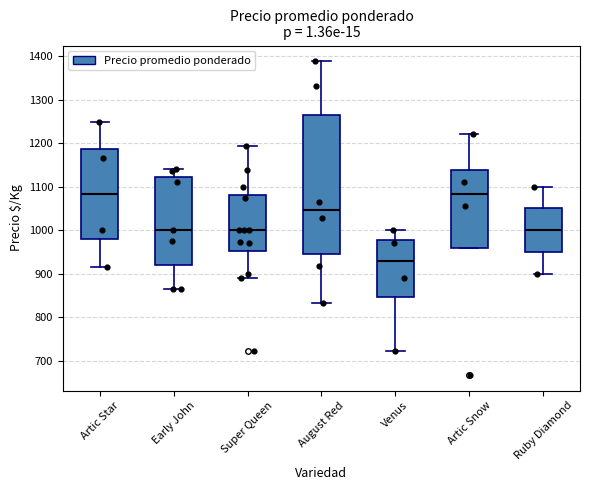

Which box's median line is the lowest?

Venus